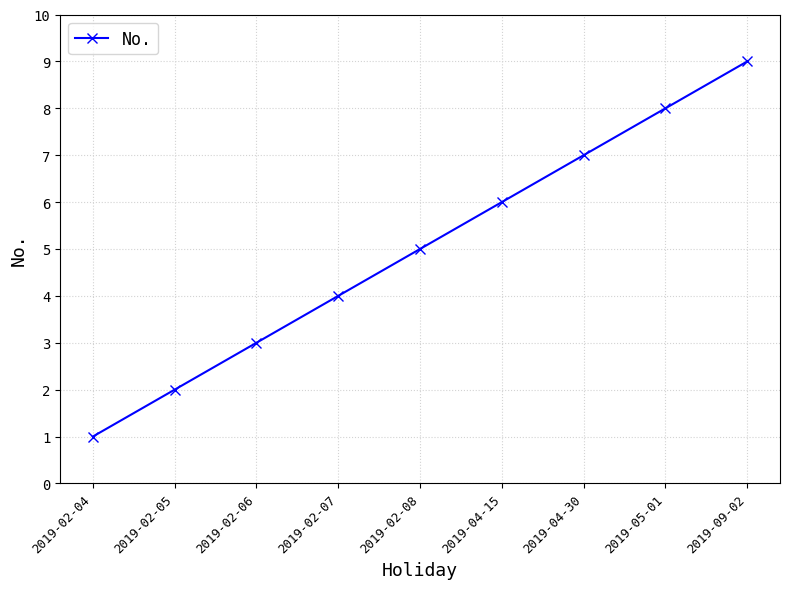

What is the greatest value displayed?

9